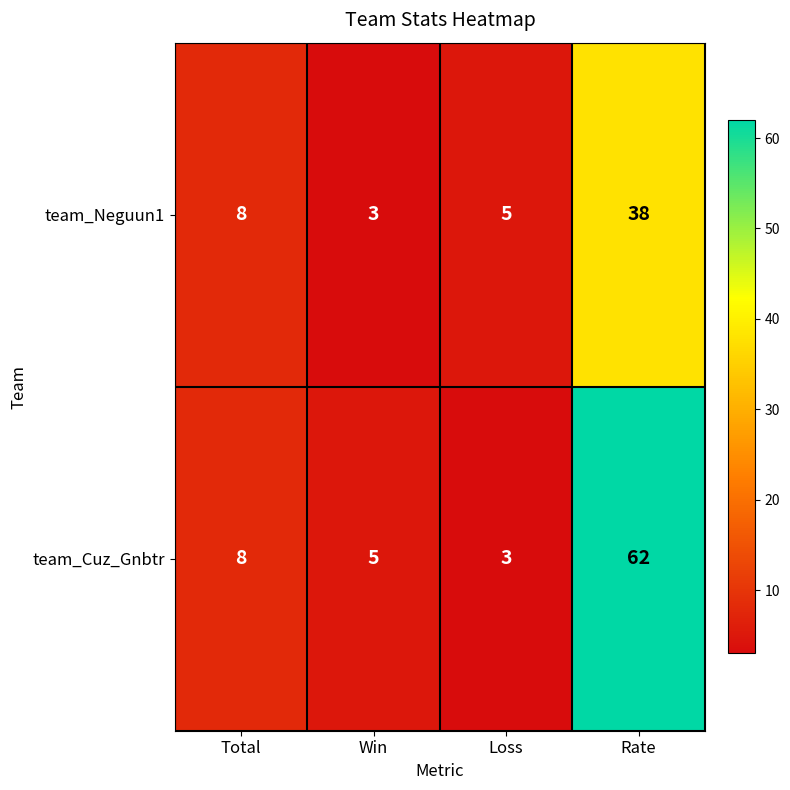

Which category has the lowest value in the team_Cuz_Gnbtr series?

Loss